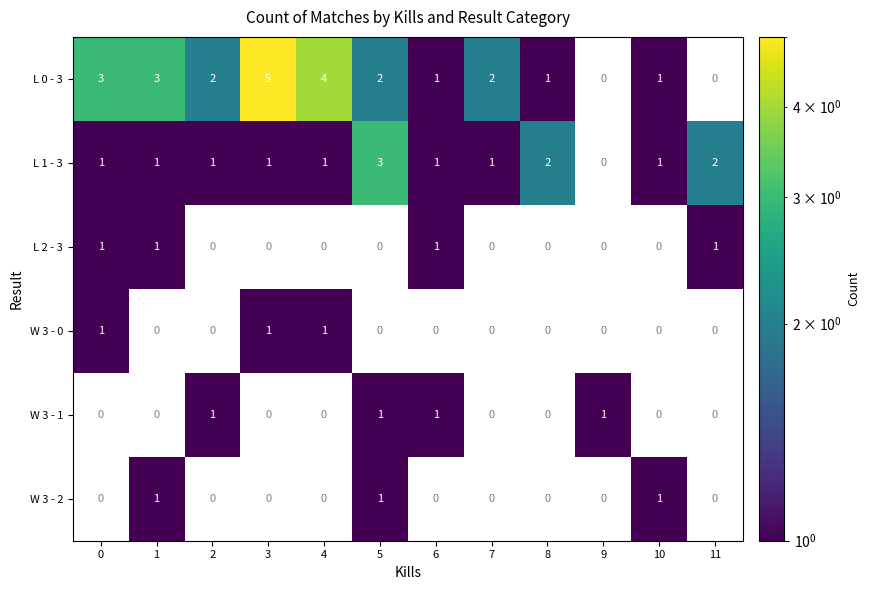

The L 1 - 3 series shows 1 at 7. True or false?

True